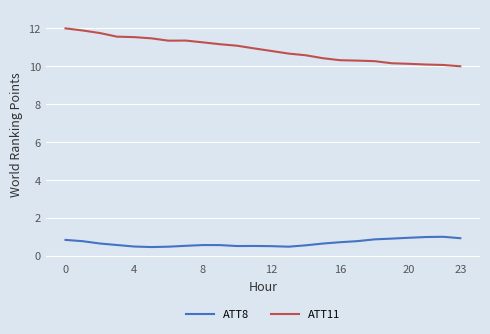

What are all the series names shown in the legend?

ATT8, ATT11